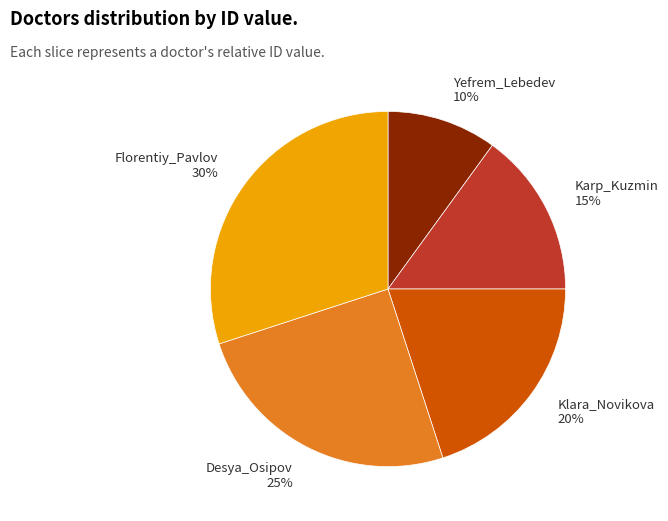

Is it true that Desya_Osipov is 30% of the pie?

False